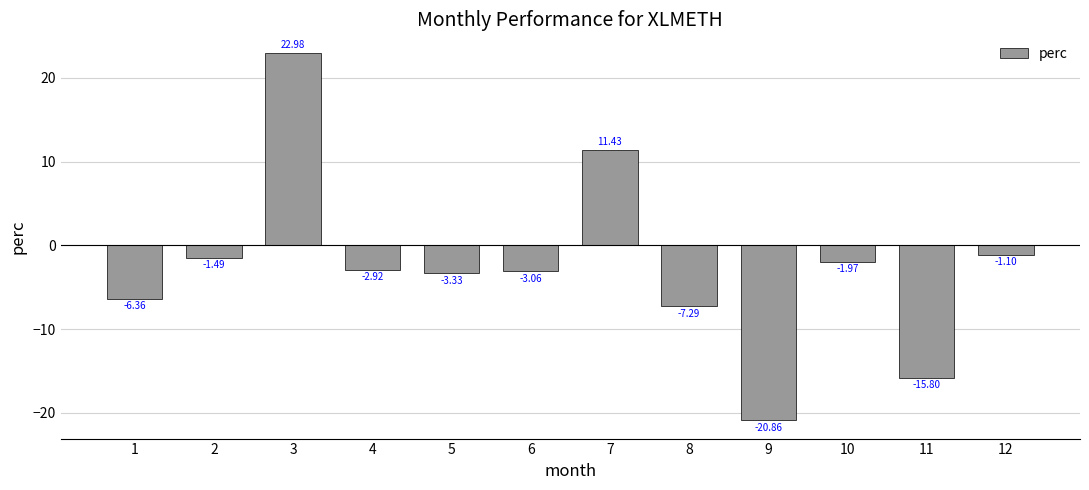

Rank the categories by value from highest to lowest.

3, 7, 12, 2, 10, 4, 6, 5, 1, 8, 11, 9